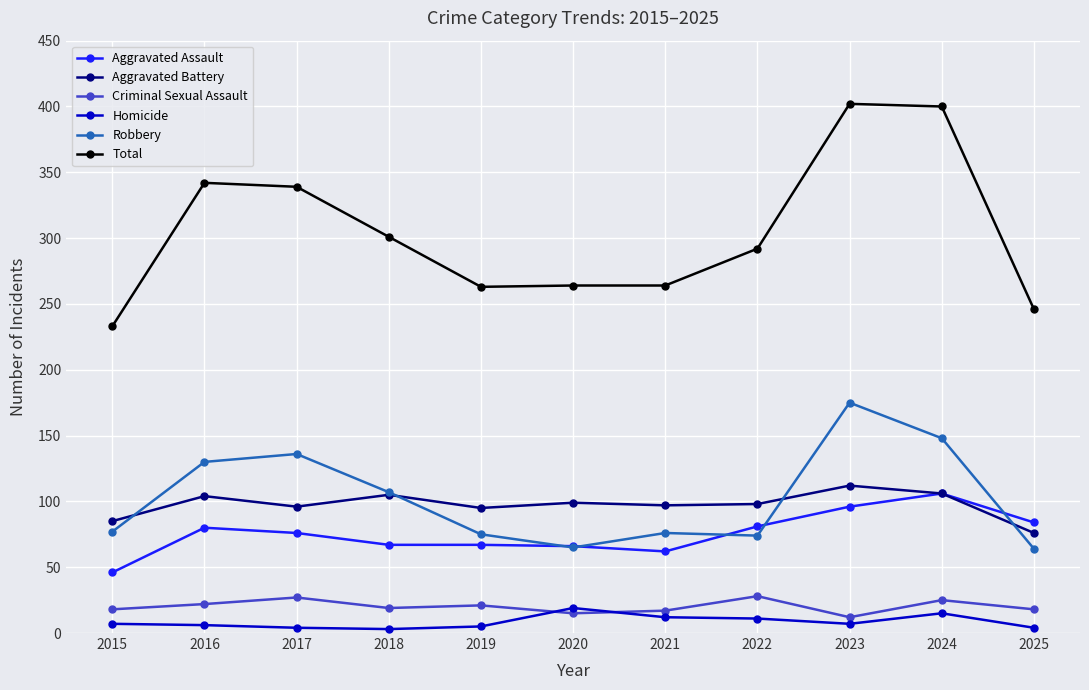

Which series has the largest total across all categories?

Total